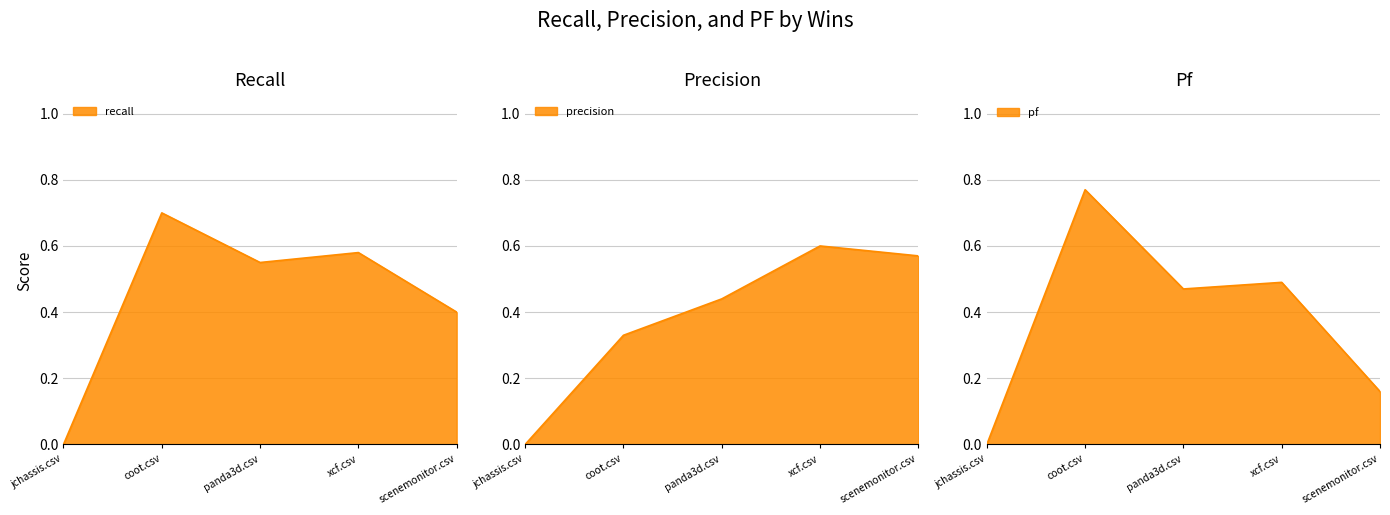

The precision series shows 0.4 at panda3d.csv. True or false?

True